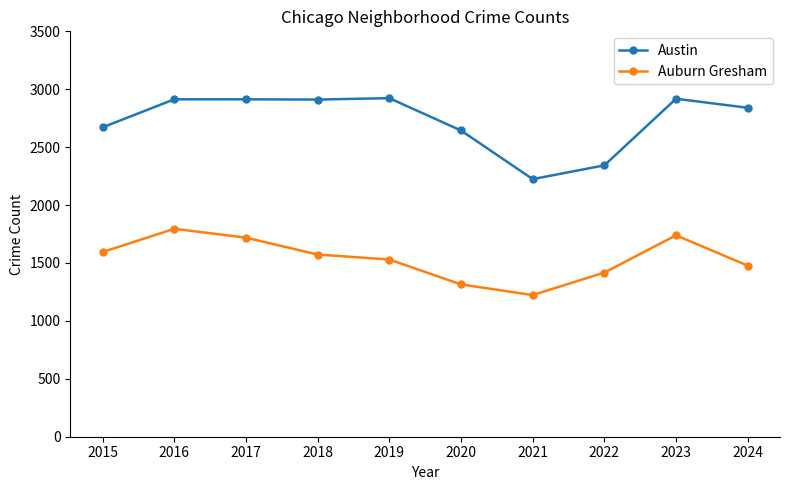

What is the value of the Austin point at the 1st from the left?

2671